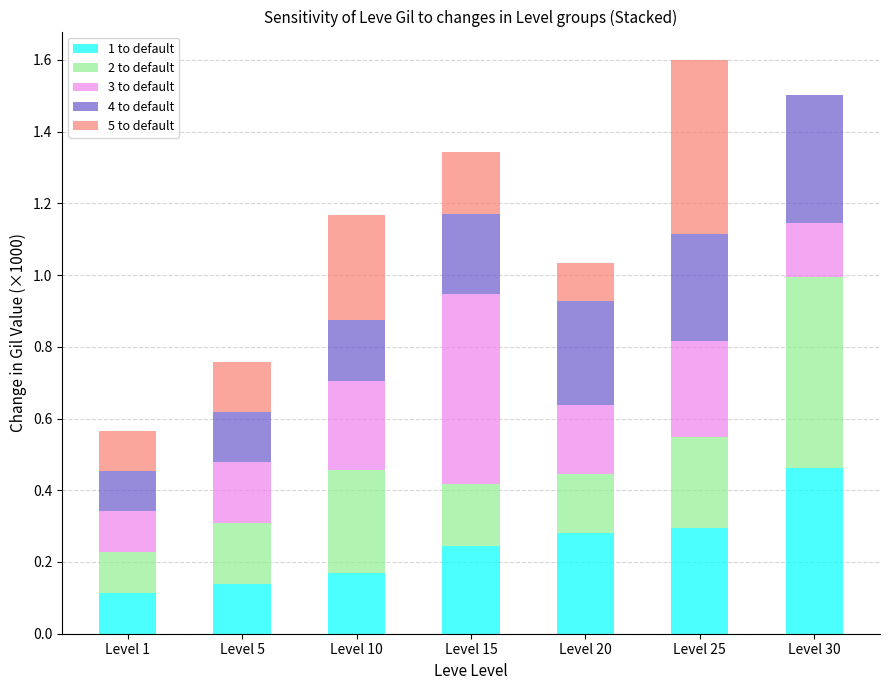

What is the sum of the 1 to default values at Level 20 and Level 30?

0.7